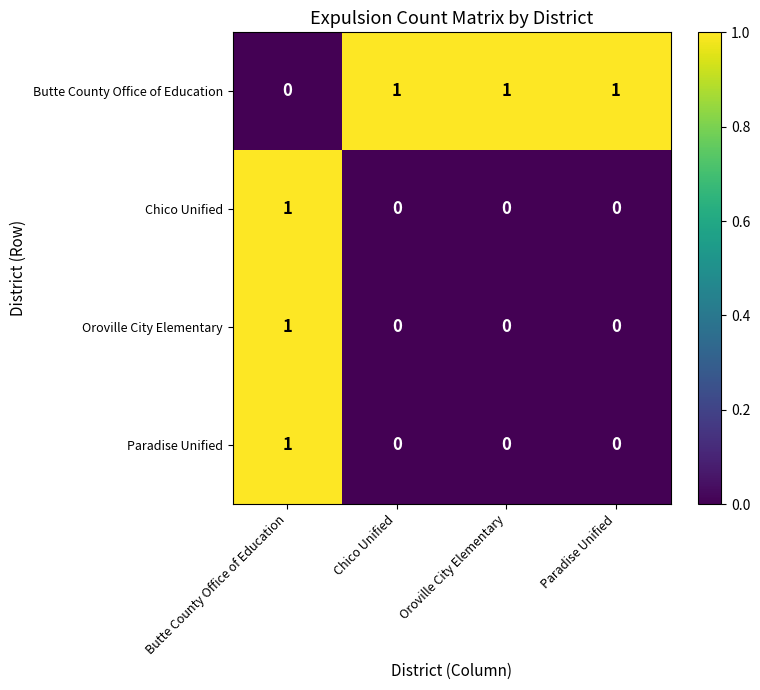

Which category has the highest value in the Oroville City Elementary series?

Butte County Office of Education